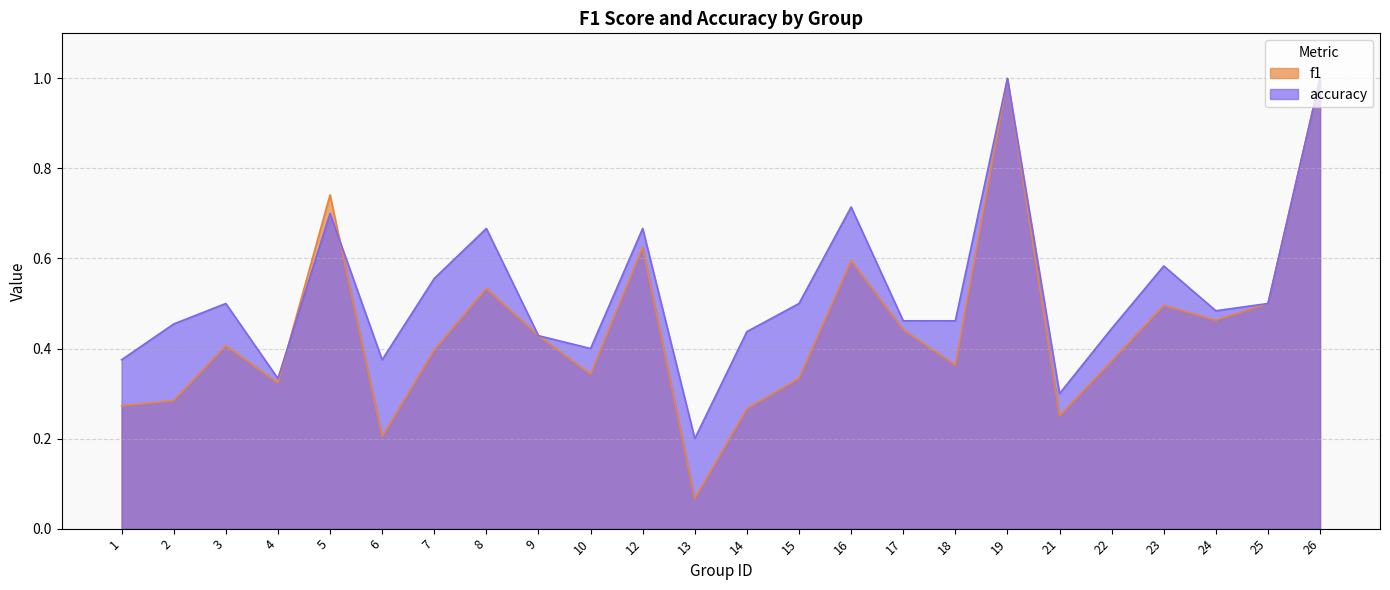

At which label does accuracy reach its minimum?

13